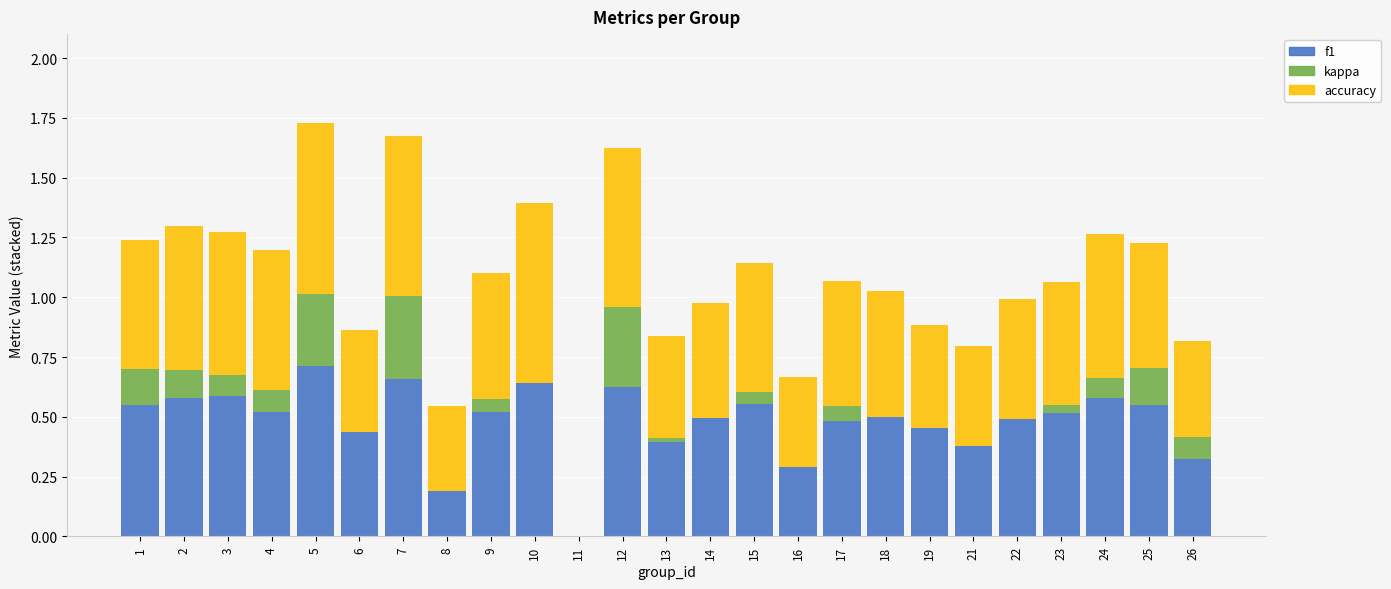

How many values in f1 are above zero?

24